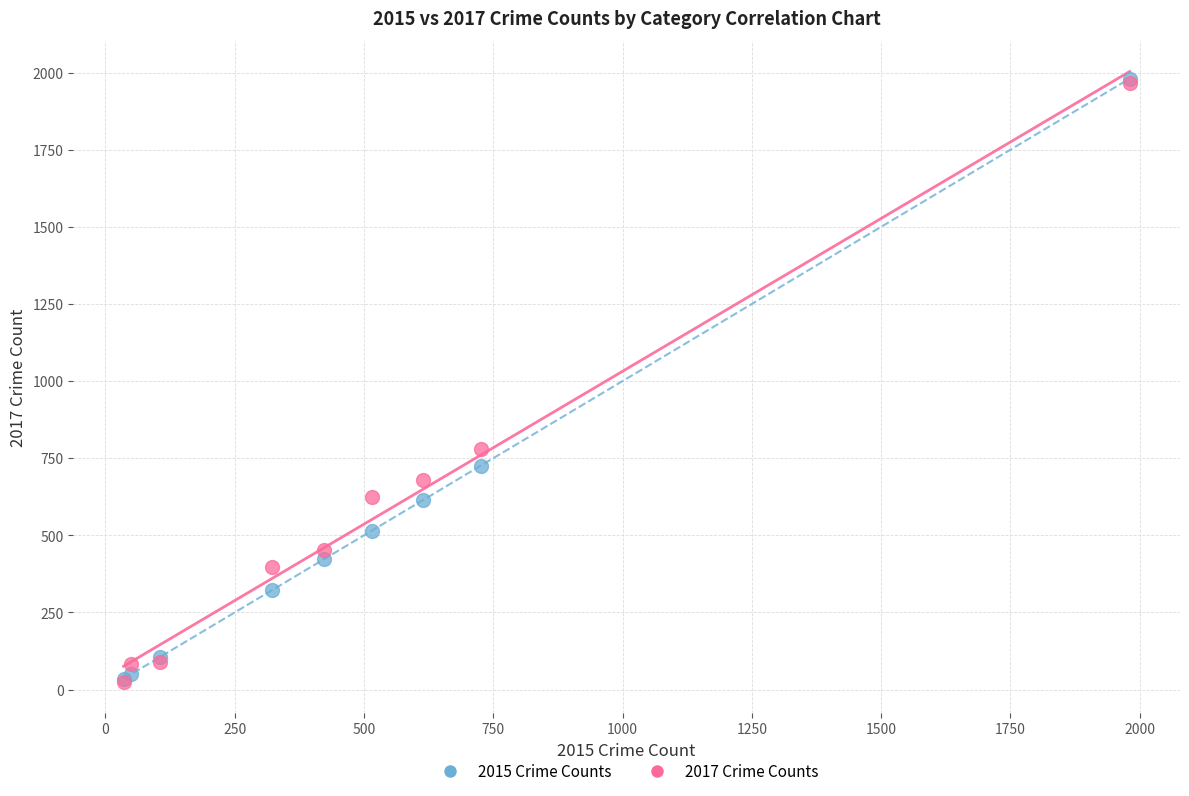

Across all series, what Y value is closest to 1002?

780